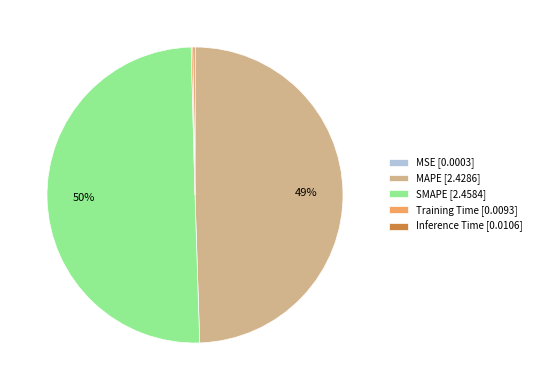

To the nearest percent, what percentage of the pie is MAPE [2.4286]?

49%